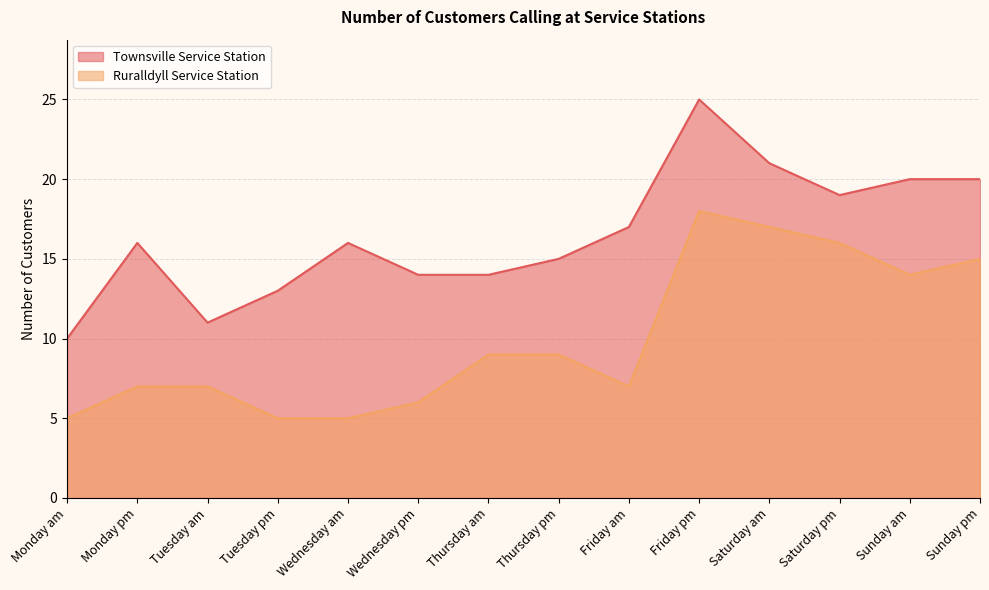

The Ruralldyll Service Station series shows 7 at Tuesday am. True or false?

True